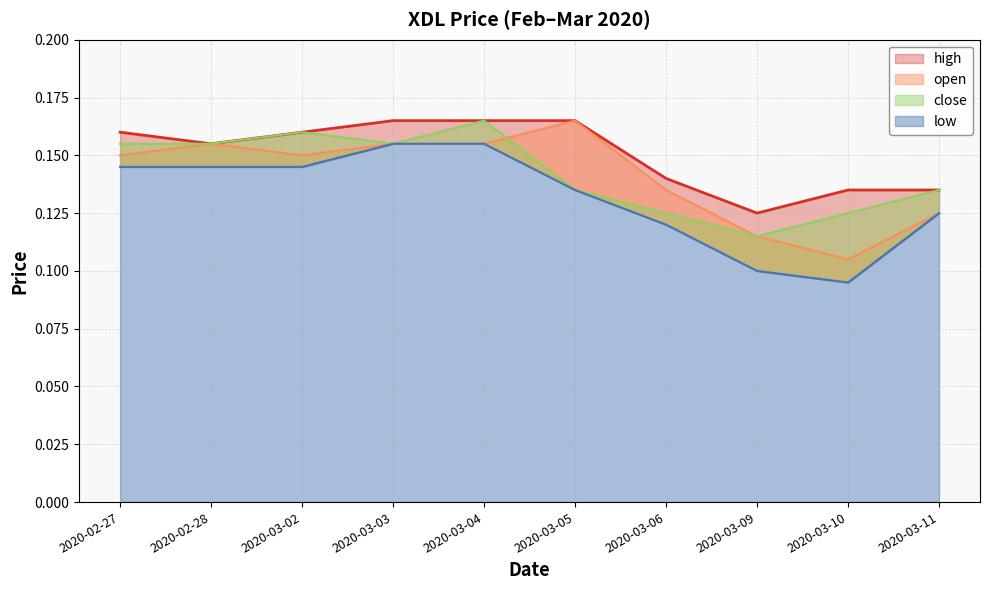

What is the minimum value shown in the chart?

0.1